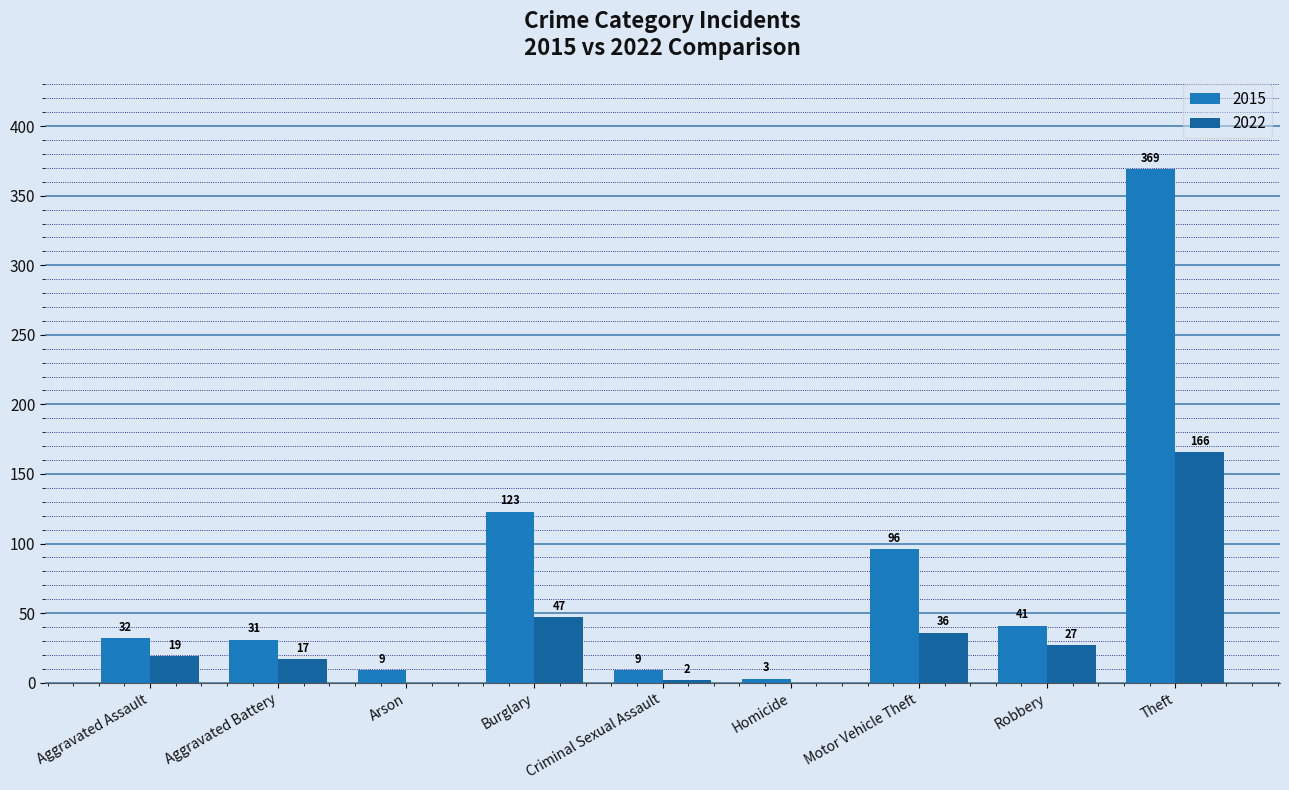

Does the chart contain stacked bars?

No